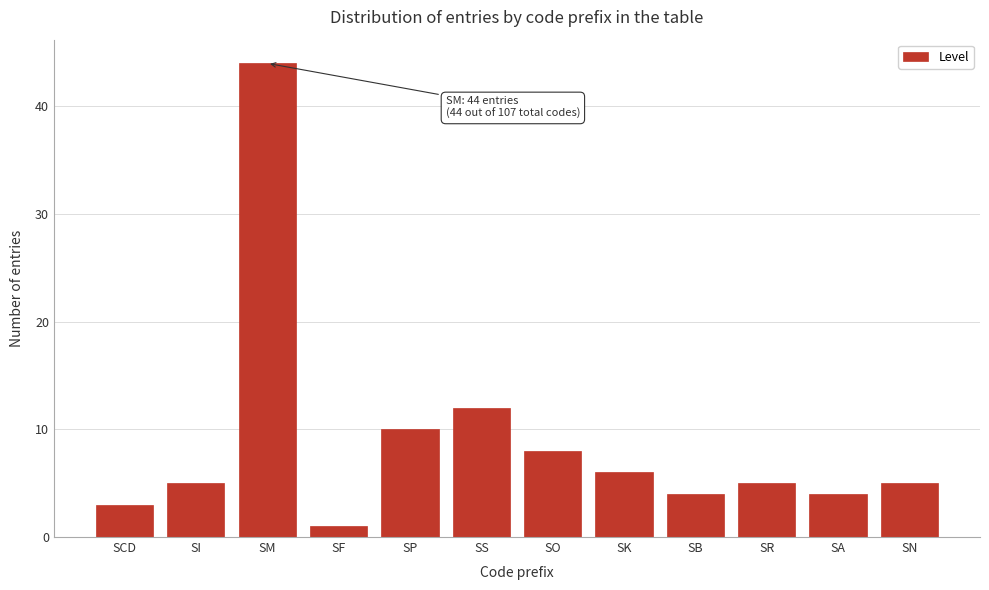

Reading left to right, what are all the values shown in this chart?

SCD=3	SI=5	SM=44	SF=1	SP=10	SS=12	SO=8	SK=6	SB=4	SR=5	SA=4	SN=5